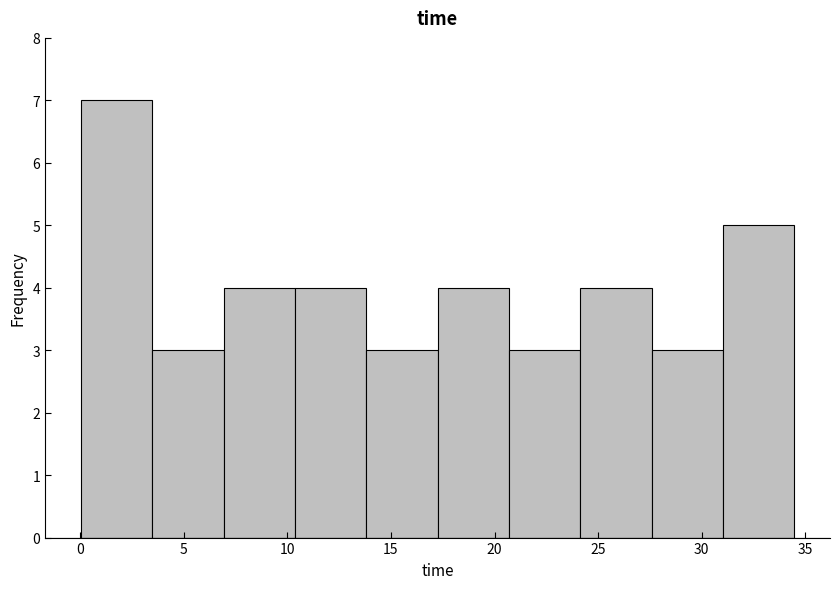

What is the height of the bar covering 0.0 to 3.5 on the x-axis? Neither the bar edges nor the heights are printed on the chart, so give them approximately, as read against the axes.

7